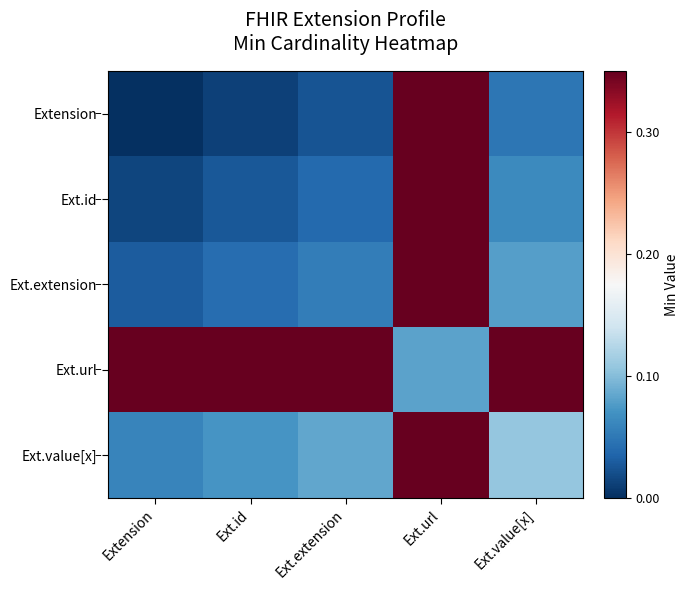

How many series are shown in this chart?

5